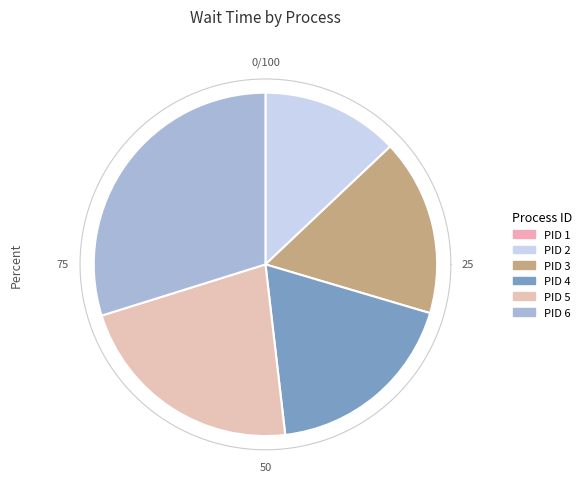

Rank the categories by value from lowest to highest.

PID 1, PID 2, PID 3, PID 4, PID 5, PID 6